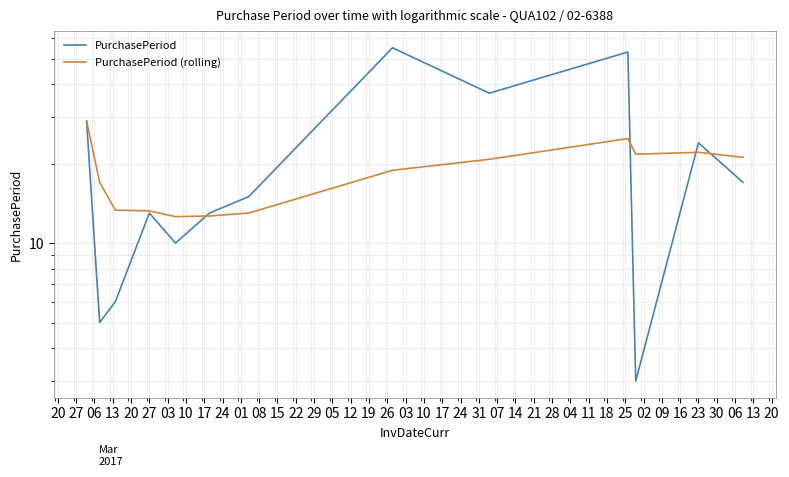

True or false: PurchasePeriod (rolling) has more than 1 interior local peaks.

True